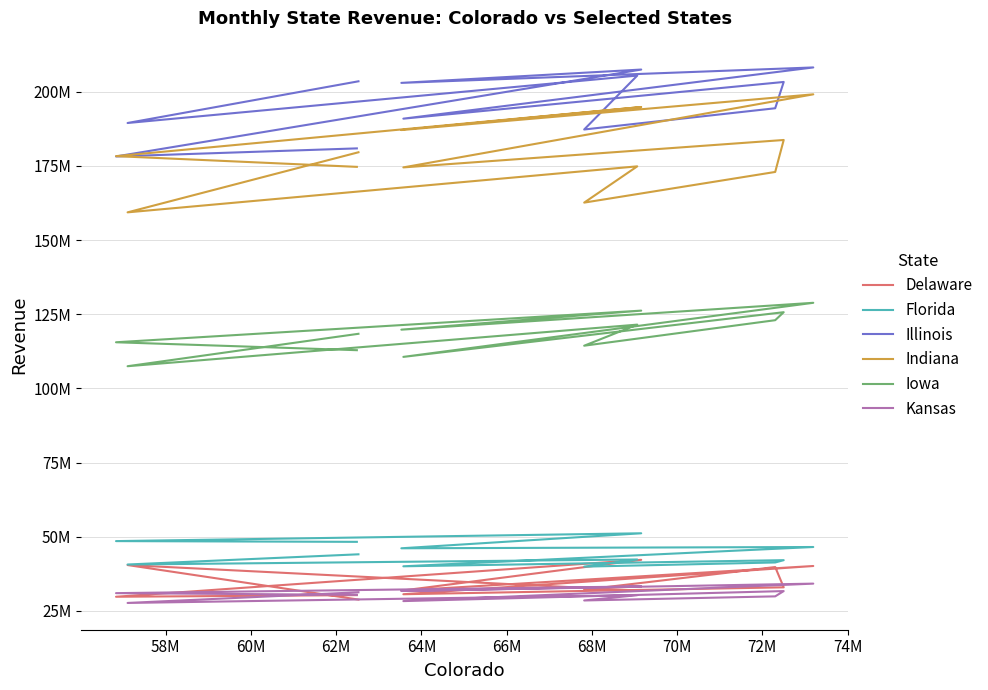

What is the greatest value displayed?

208222107